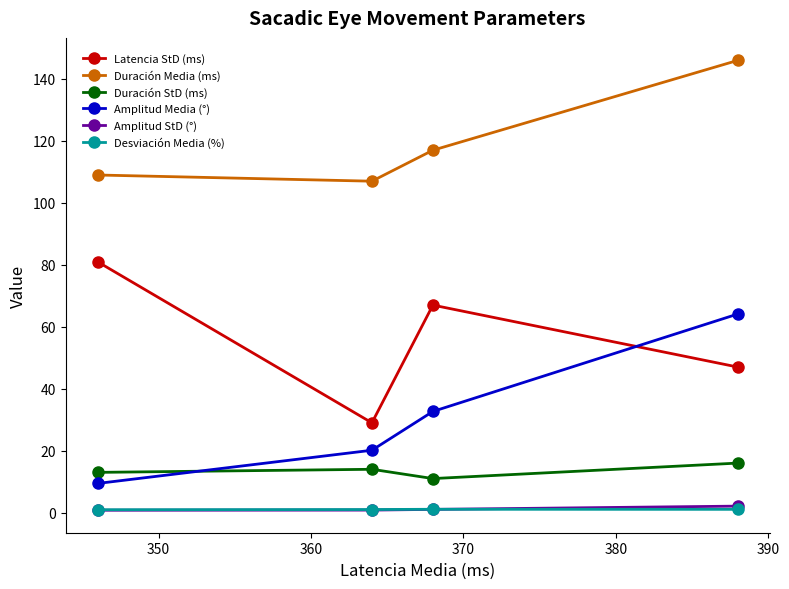

True or false: Duración Media (ms) and Amplitud Media (°) intersect in this chart.

False